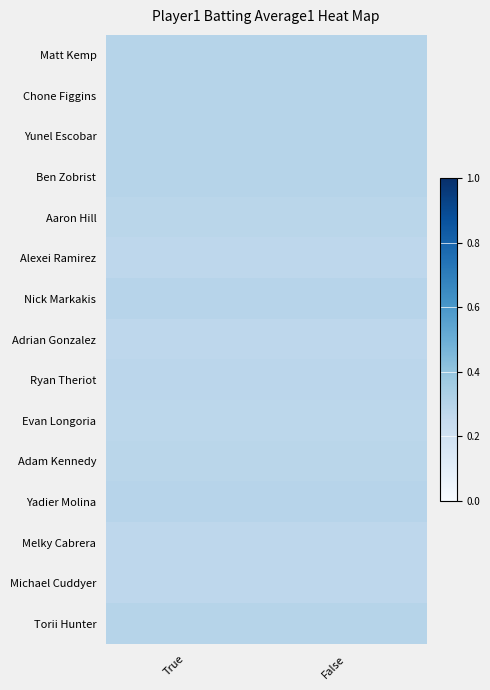

Reading left to right, list all the values displayed in this chart.

Matt Kemp: True=0.3	False=0.3
Chone Figgins: True=0.3	False=0.3
Yunel Escobar: True=0.3	False=0.3
Ben Zobrist: True=0.3	False=0.3
Aaron Hill: True=0.3	False=0.3
Alexei Ramirez: True=0.3	False=0.3
Nick Markakis: True=0.3	False=0.3
Adrian Gonzalez: True=0.3	False=0.3
Ryan Theriot: True=0.3	False=0.3
Evan Longoria: True=0.3	False=0.3
Adam Kennedy: True=0.3	False=0.3
Yadier Molina: True=0.3	False=0.3
Melky Cabrera: True=0.3	False=0.3
Michael Cuddyer: True=0.3	False=0.3
Torii Hunter: True=0.3	False=0.3